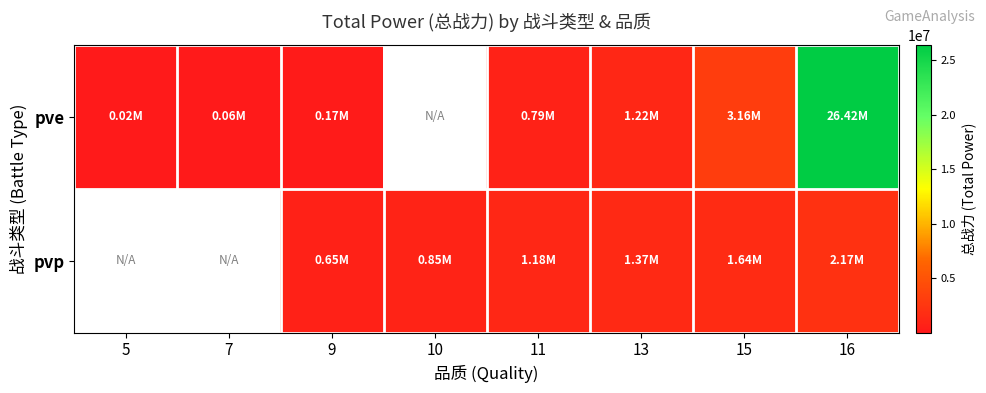

Which label corresponds to the smallest value in the chart?

5